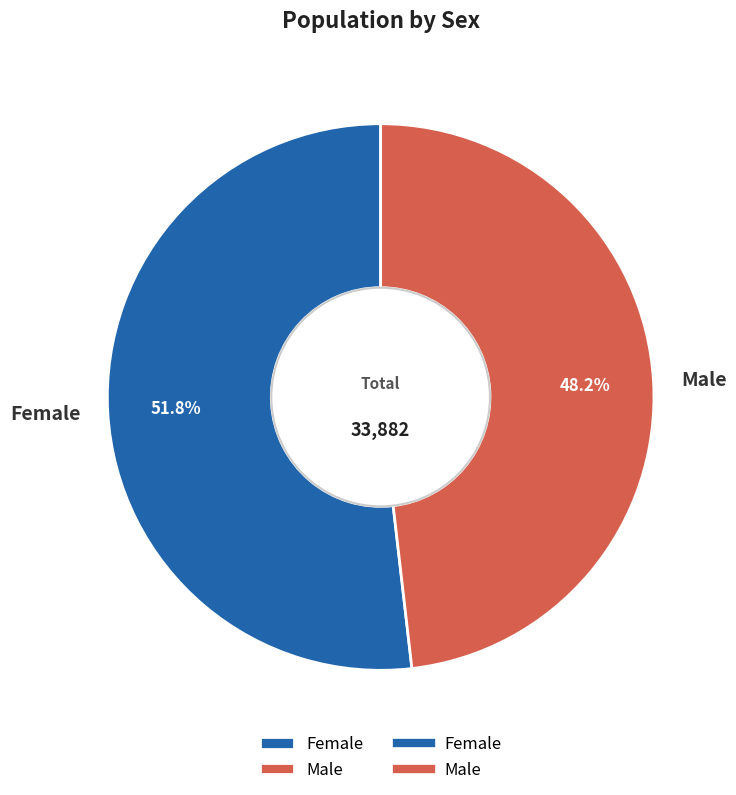

Count the number of slices in the pie.

2